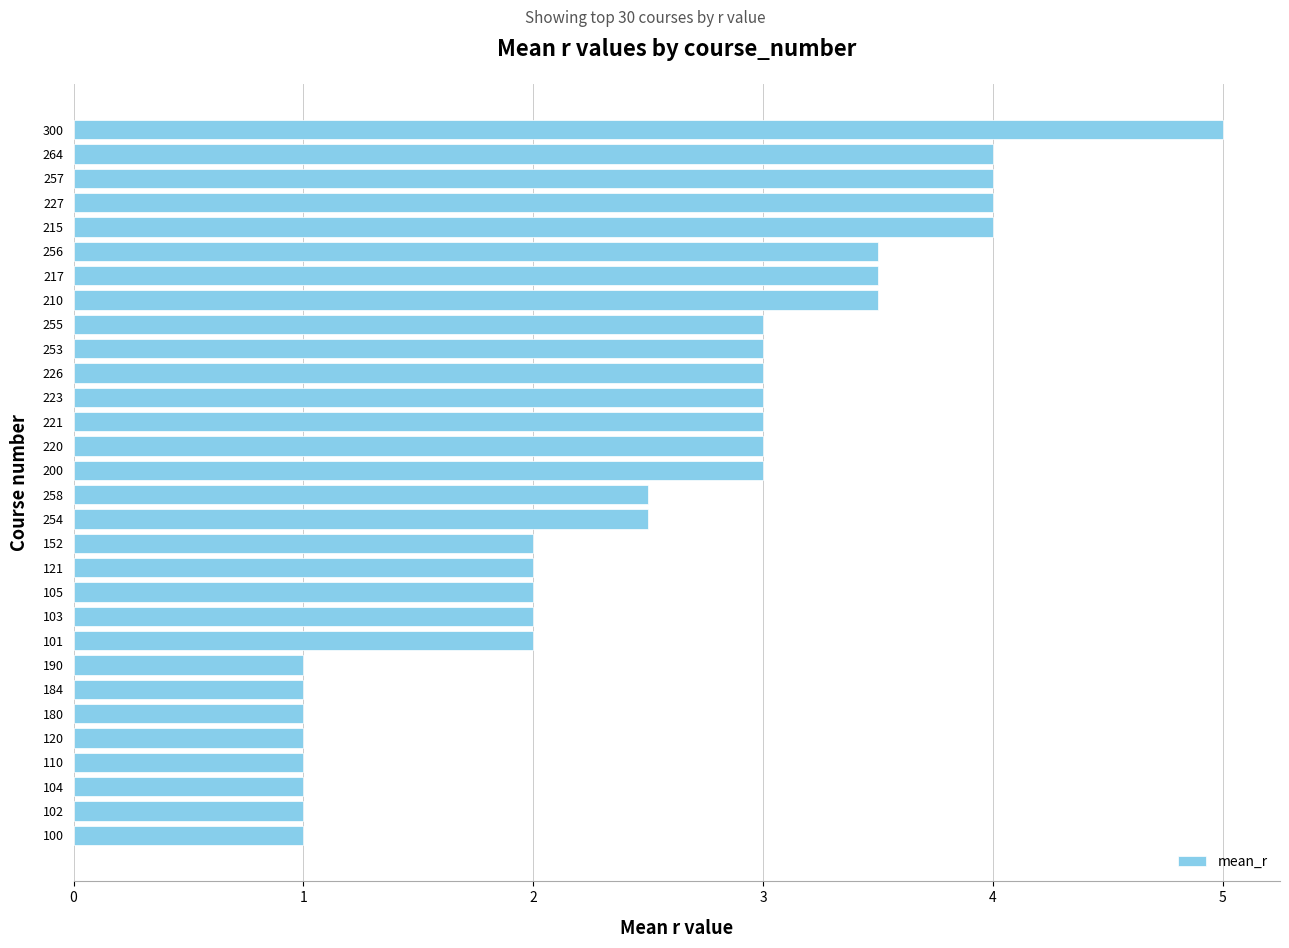

What is the minimum value shown in the chart?

1.0